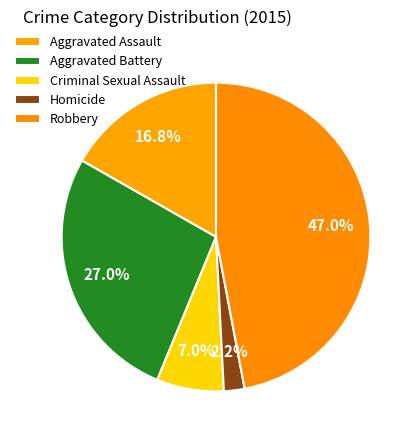

Does Aggravated Battery account for over 50% of the chart?

No